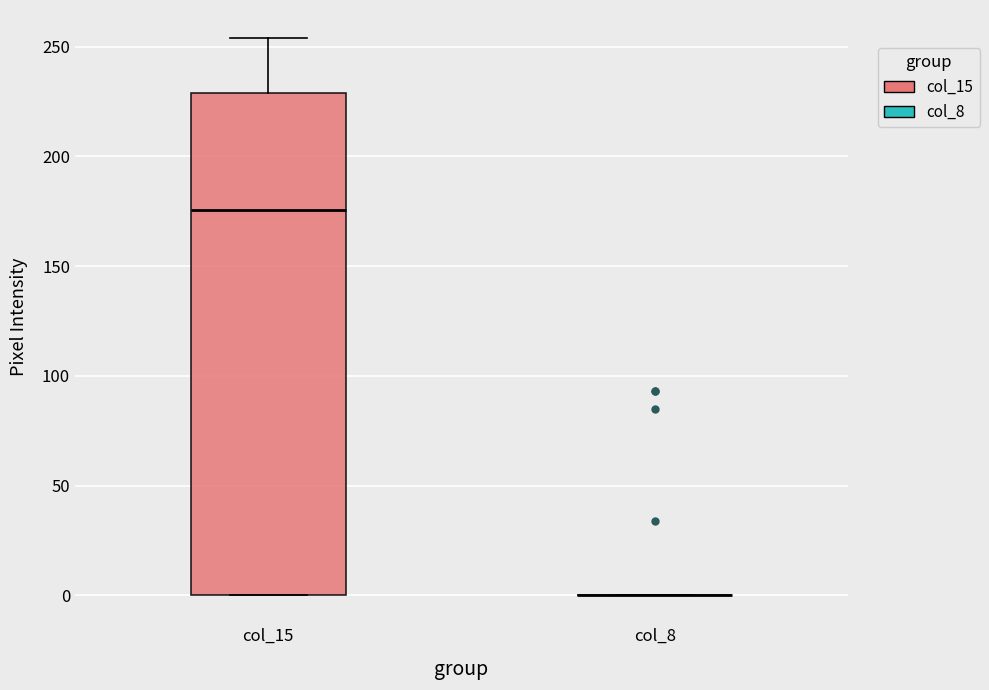

Where does the median line of the box for col_15 sit on the y-axis? The values are not printed on the chart, so give them approximately, as read against the axis.

175